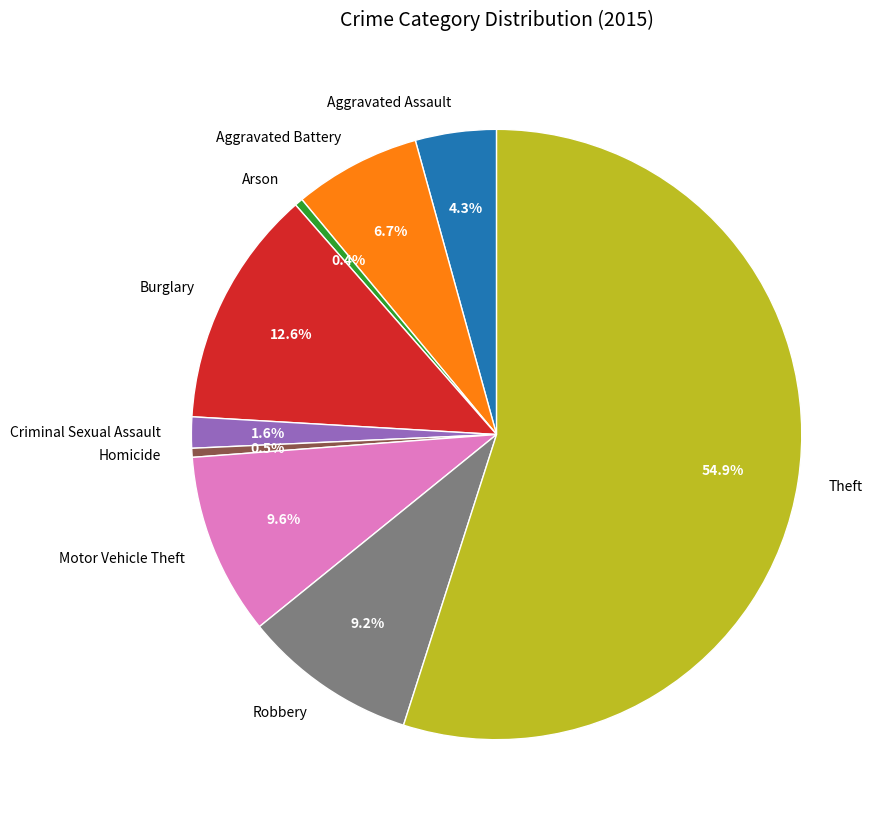

What portion of the pie excludes Motor Vehicle Theft?

90.4%